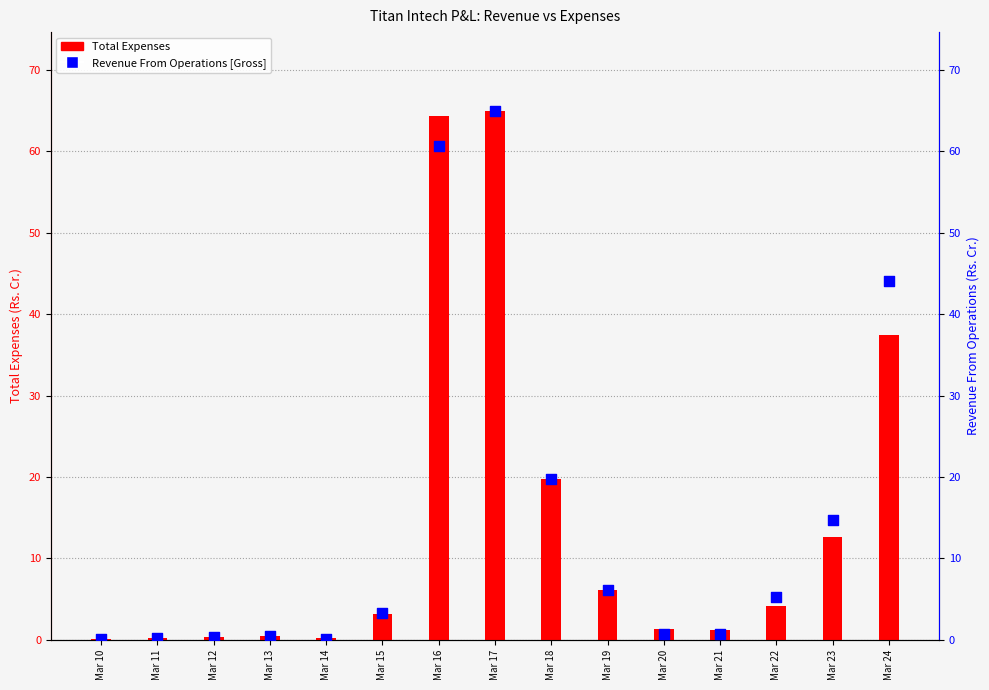

Which series has the widest spread of Y values?

Revenue From Operations [Gross]